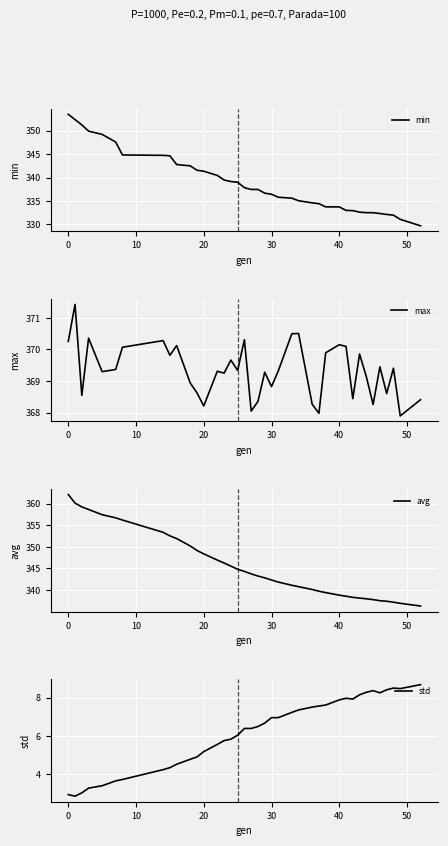

What is the minimum value for max?

367.9